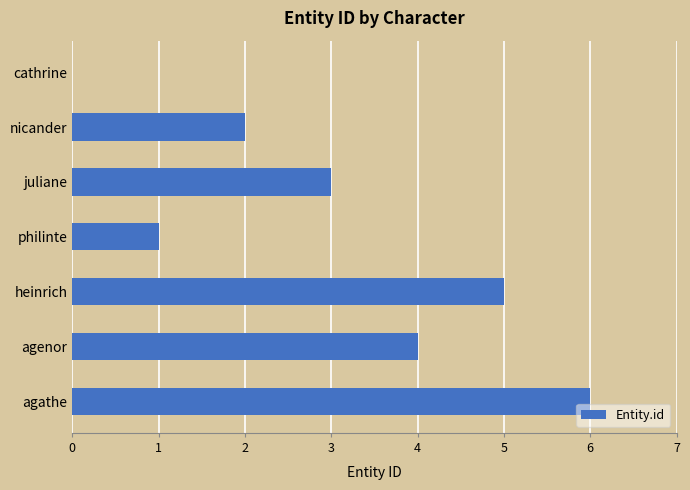

Read the value at juliane.

3